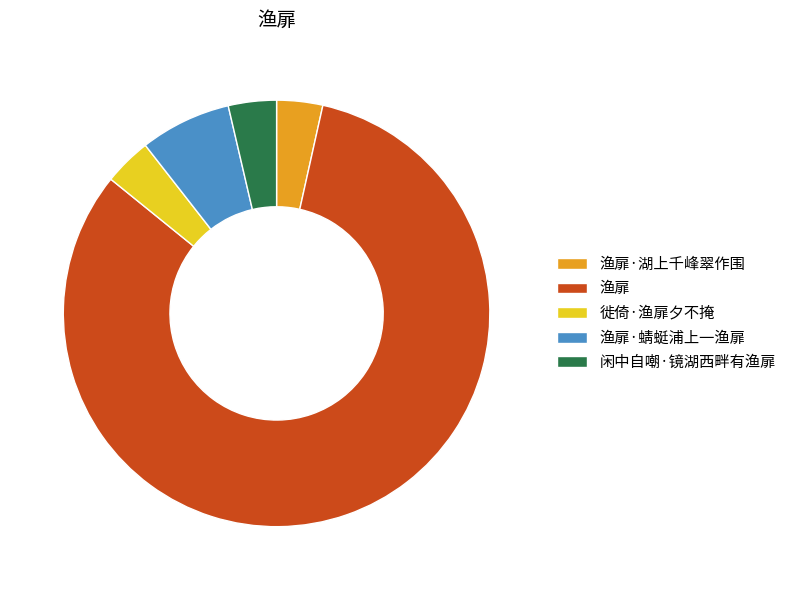

Approximately how many times larger is the value at 渔扉 compared to 渔扉·湖上千峰翠作围?

23.6